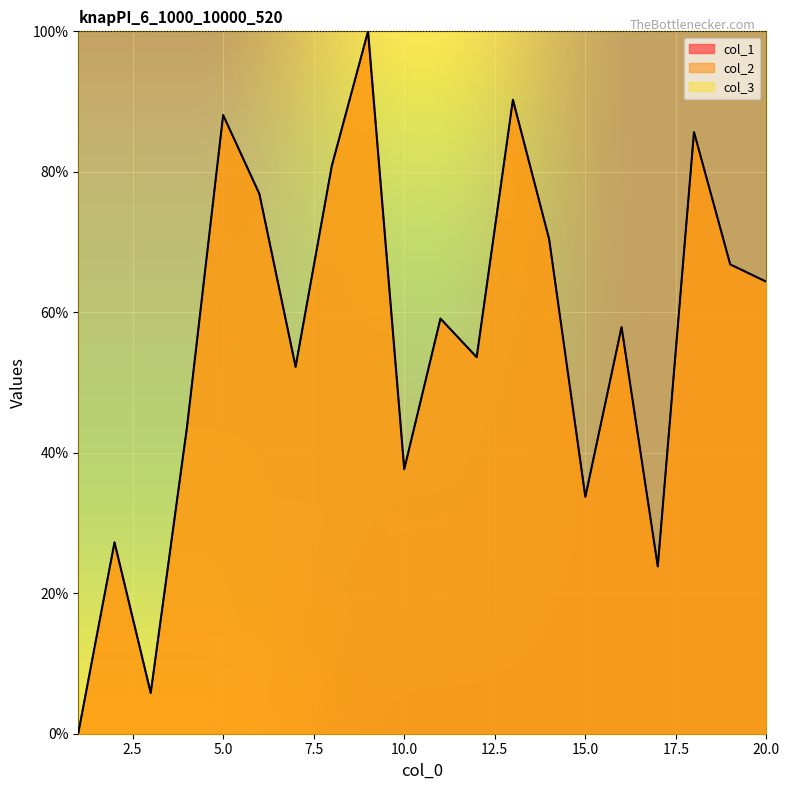

What is the maximum value shown in the chart?

100.0